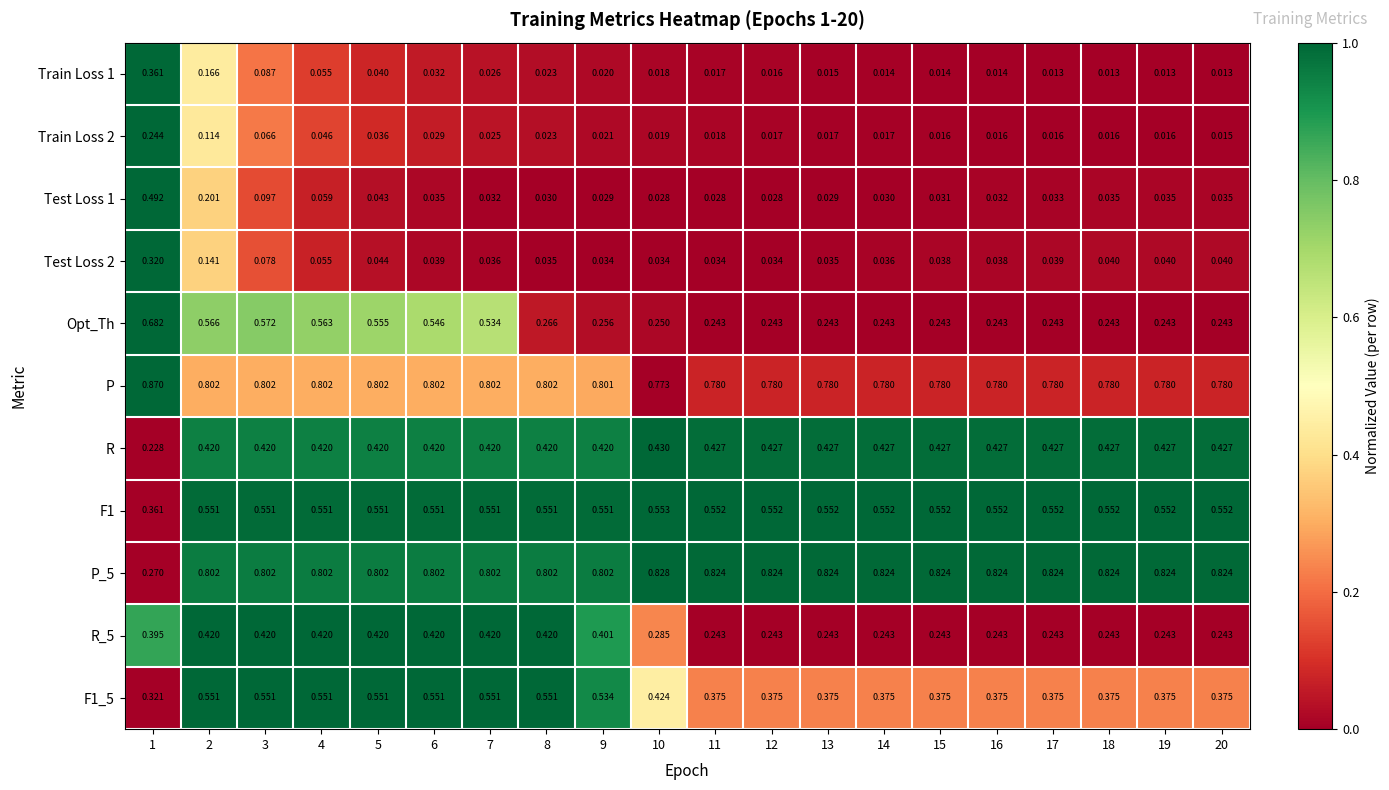

Is the value of R_5 at 19 greater than the value of F1 at 19?

No